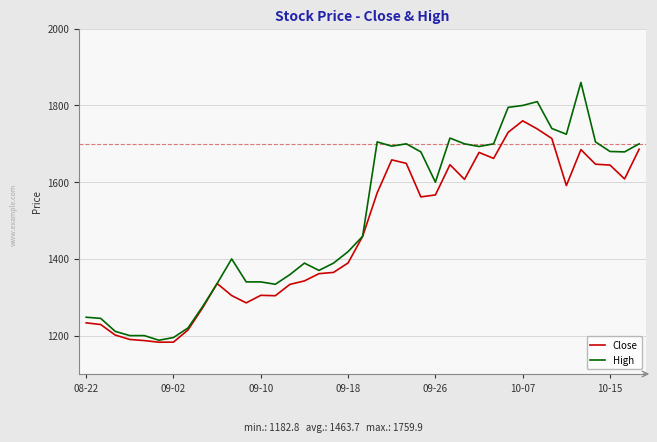

Which series has the largest total across all categories?

High